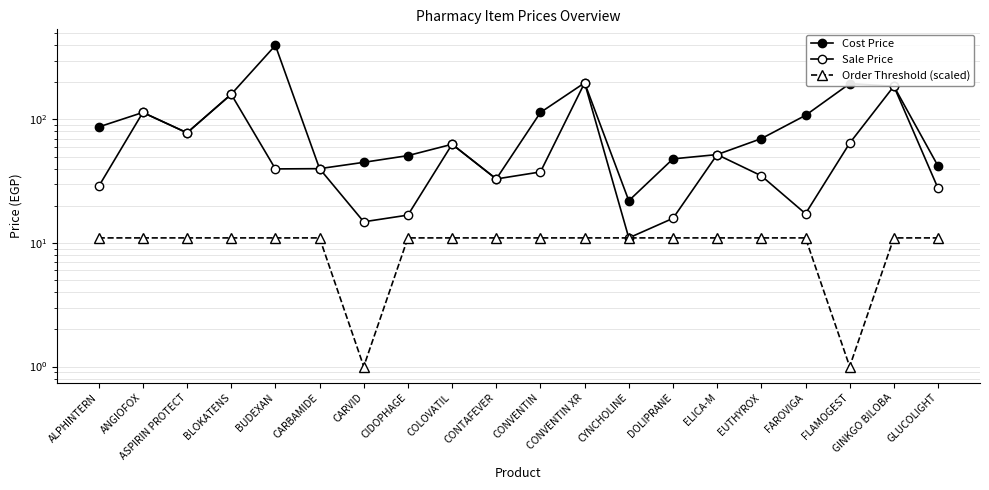

In Order Threshold (scaled), how many points are lower than both neighbors (excluding endpoints)?

2